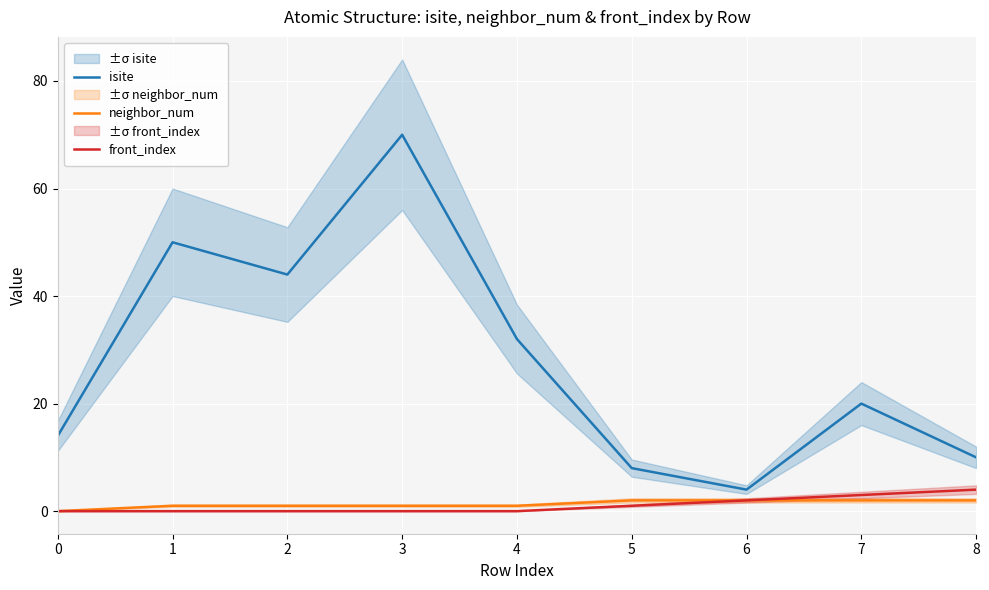

The value of front_index at 8 is 1. True or false?

False